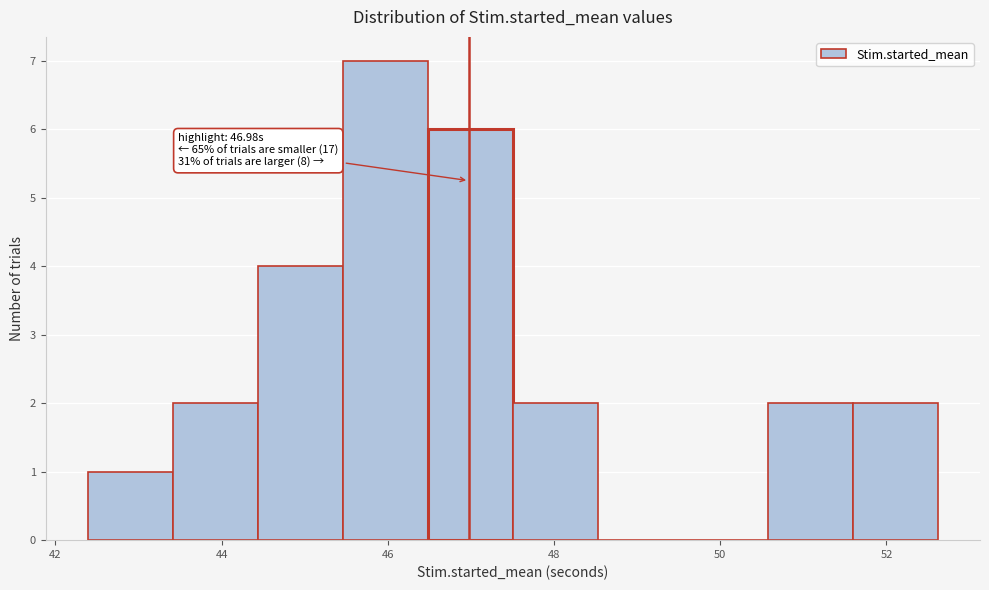

Over which range of the x-axis is the bar tallest?

45.4 to 46.4